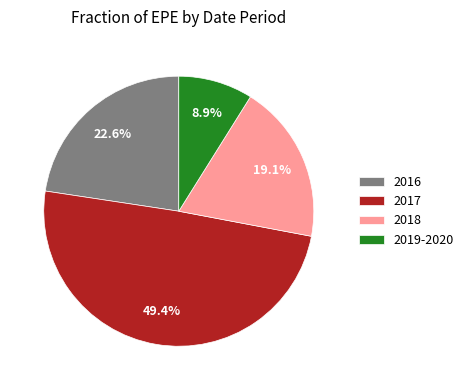

Rank the categories by value from highest to lowest.

2017, 2016, 2018, 2019-2020